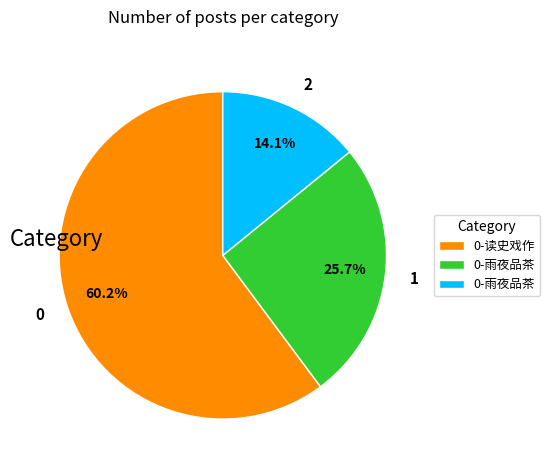

Count the number of slices in the pie.

3